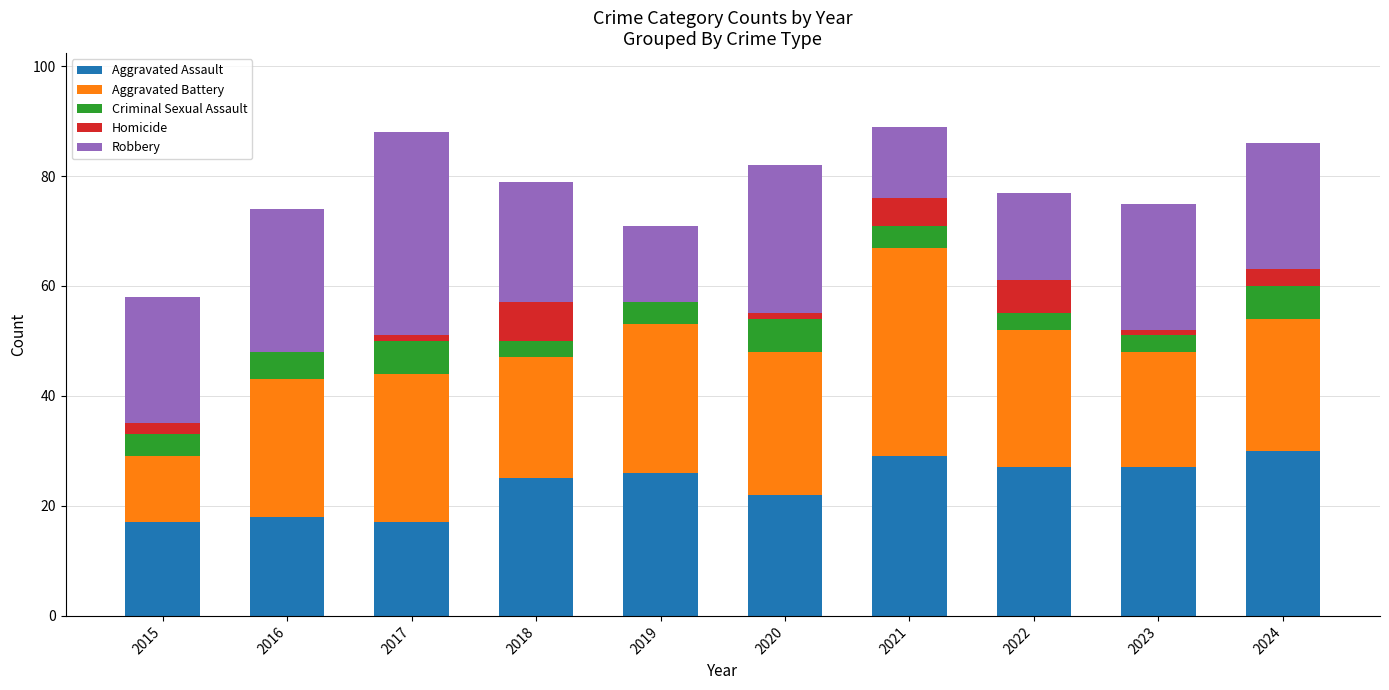

What is the total value across all series at 2024?

86